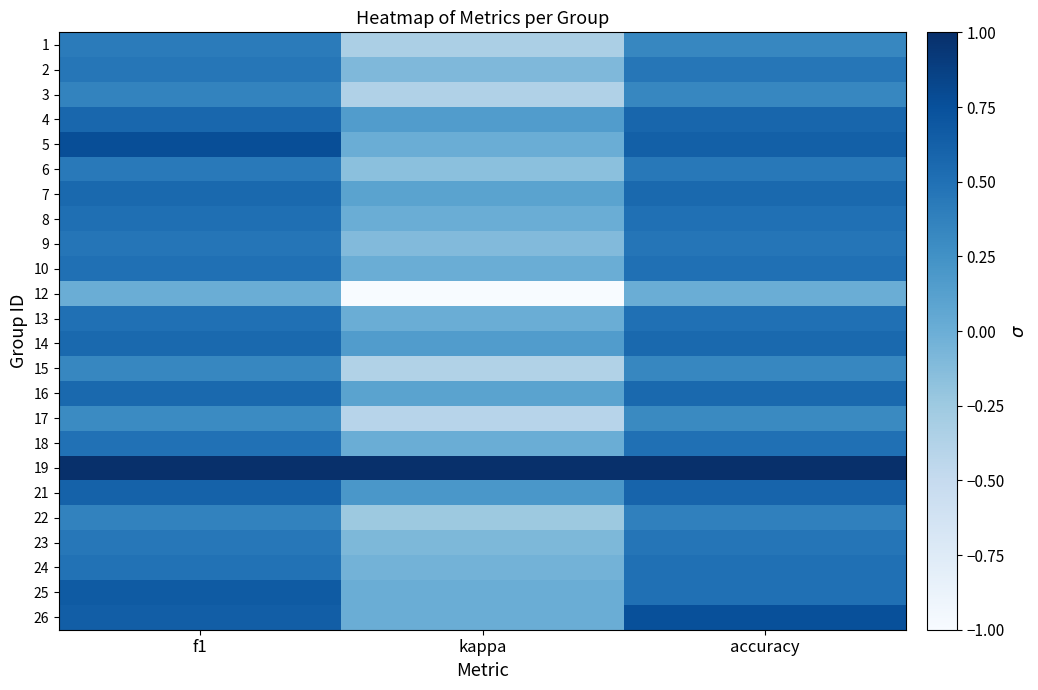

Which has a higher value, kappa or accuracy?

accuracy